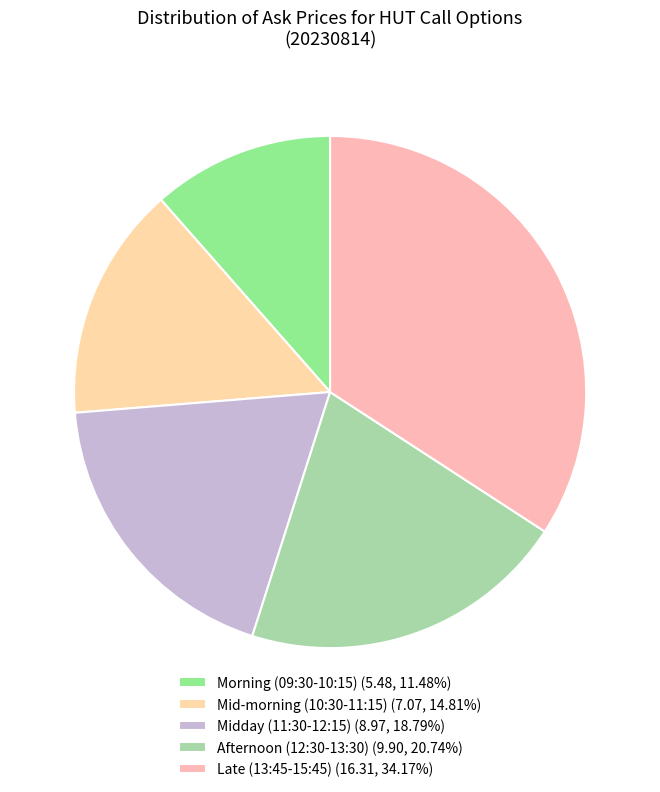

Count the number of slices in the pie.

5